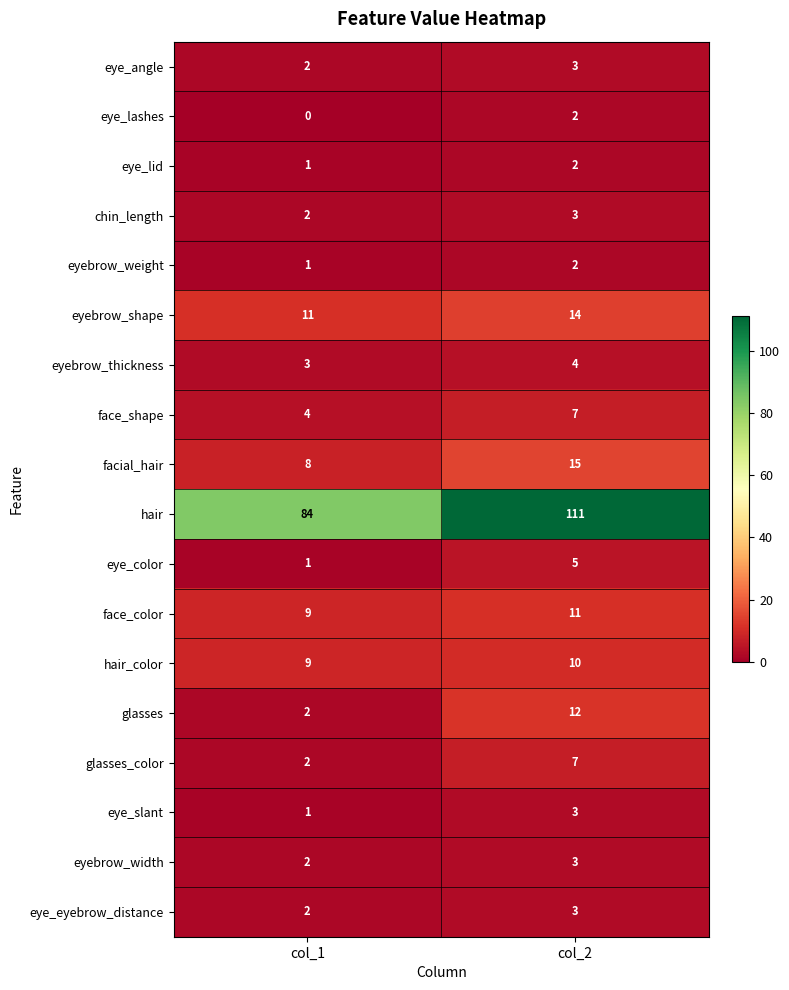

What is the maximum value shown in the chart?

111